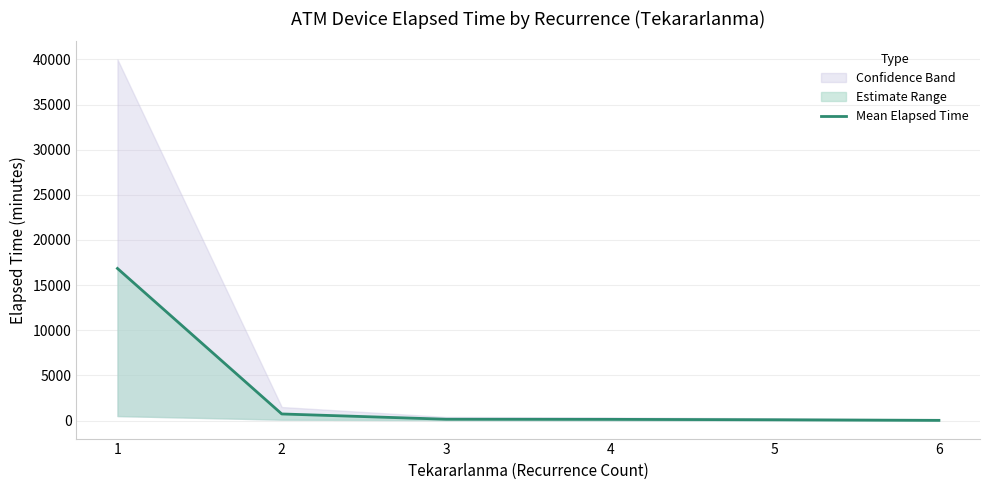

Between 1 and 2, which is larger?

1